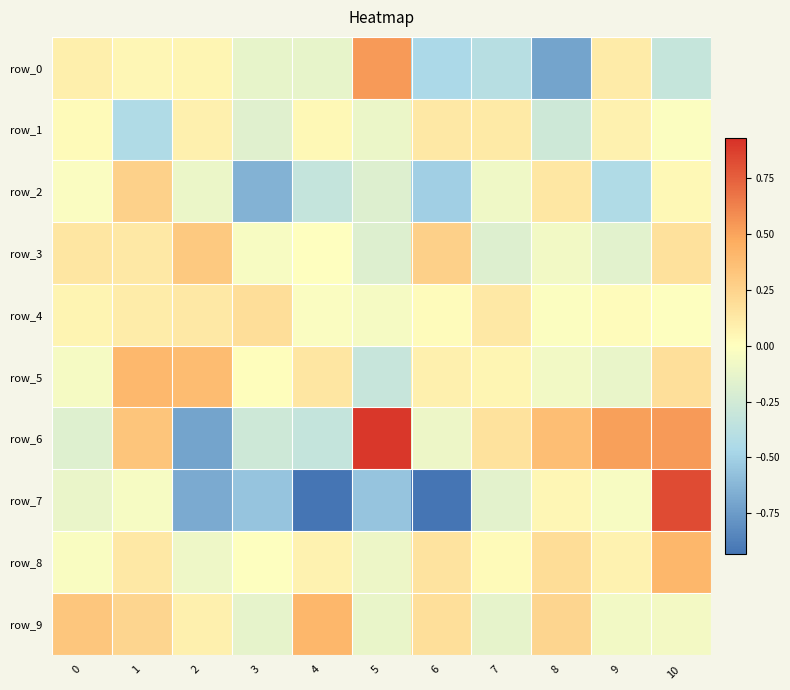

What is the difference between the row_8 values at 7 and 5?

0.1